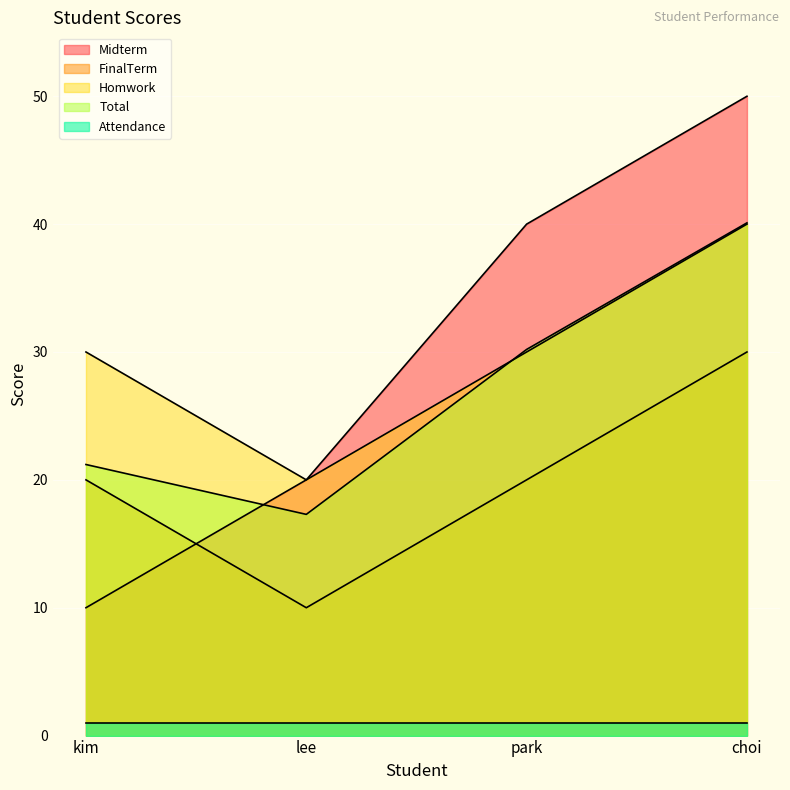

Count the number of data series in this chart.

5